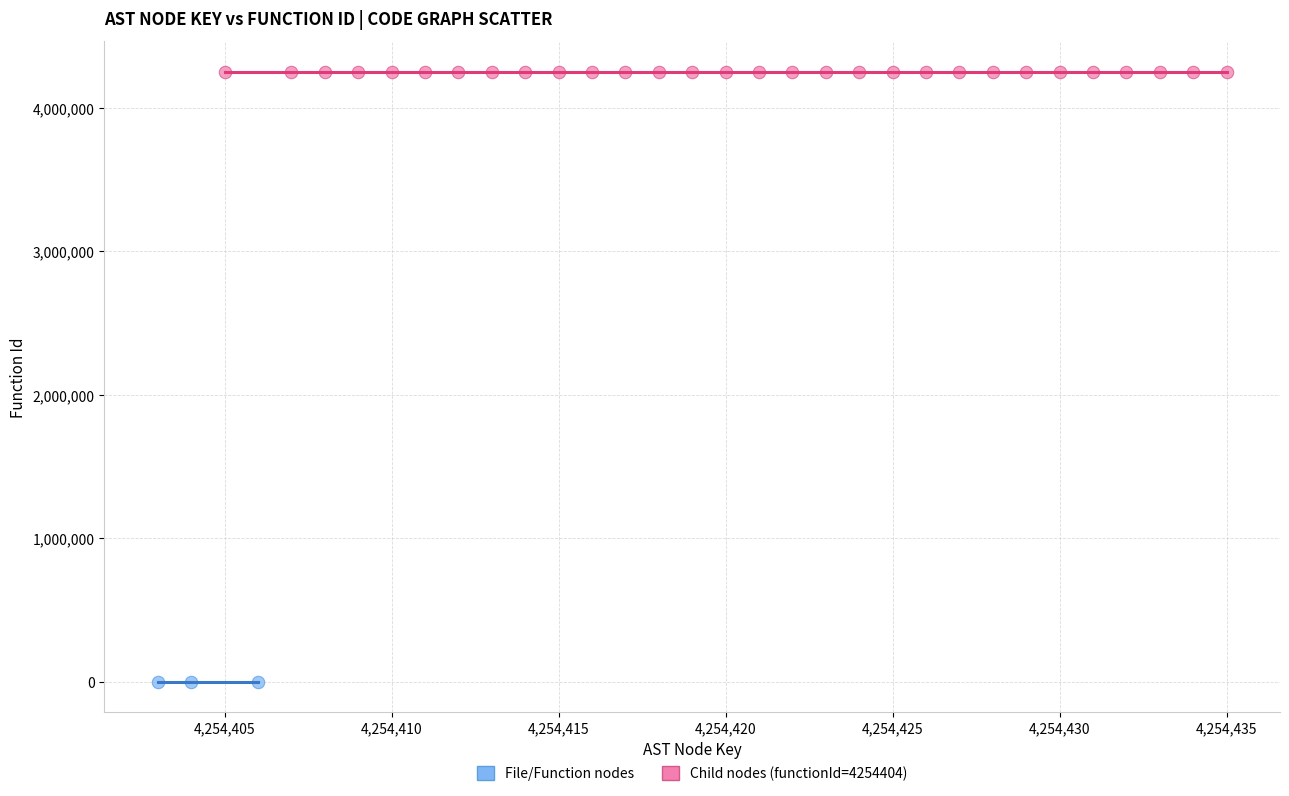

Which series reaches the minimum Y coordinate?

File/Function nodes